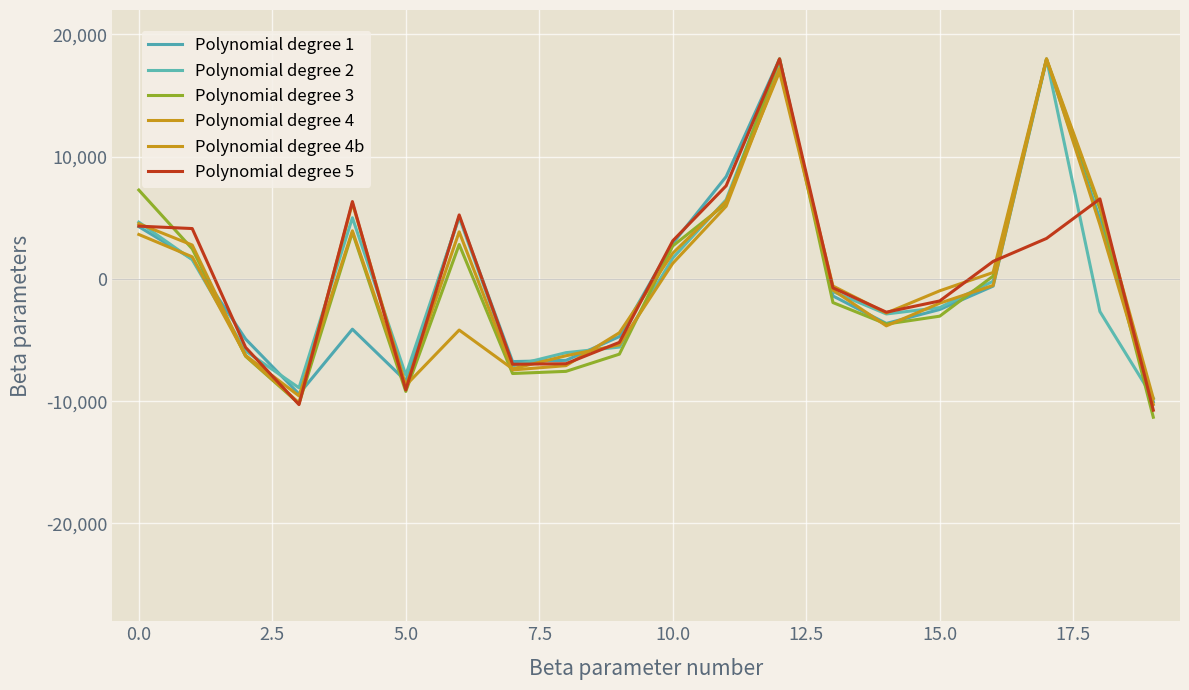

After their last crossing, which series has the higher values: Polynomial degree 5 or Polynomial degree 2?

Polynomial degree 2